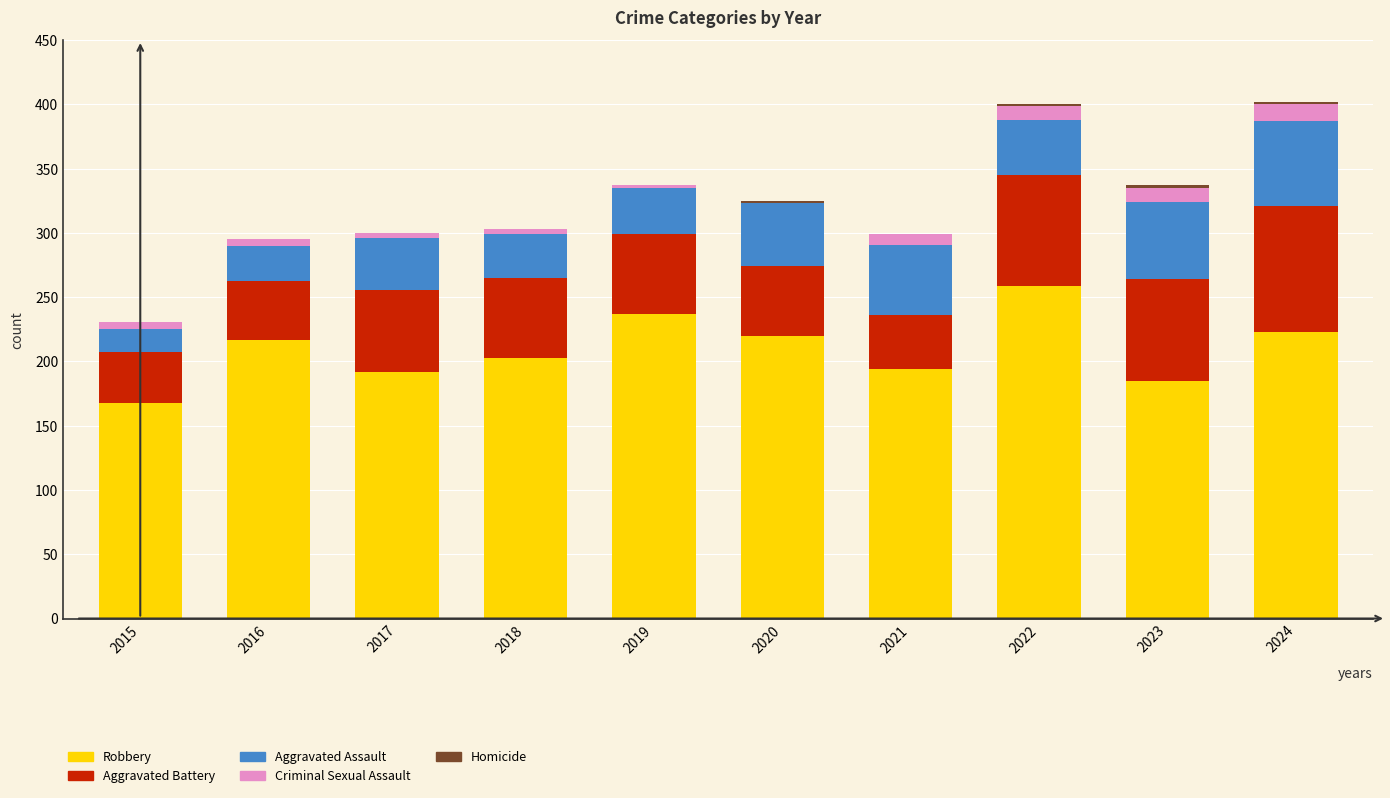

What is the total value across all series at 2020?

325